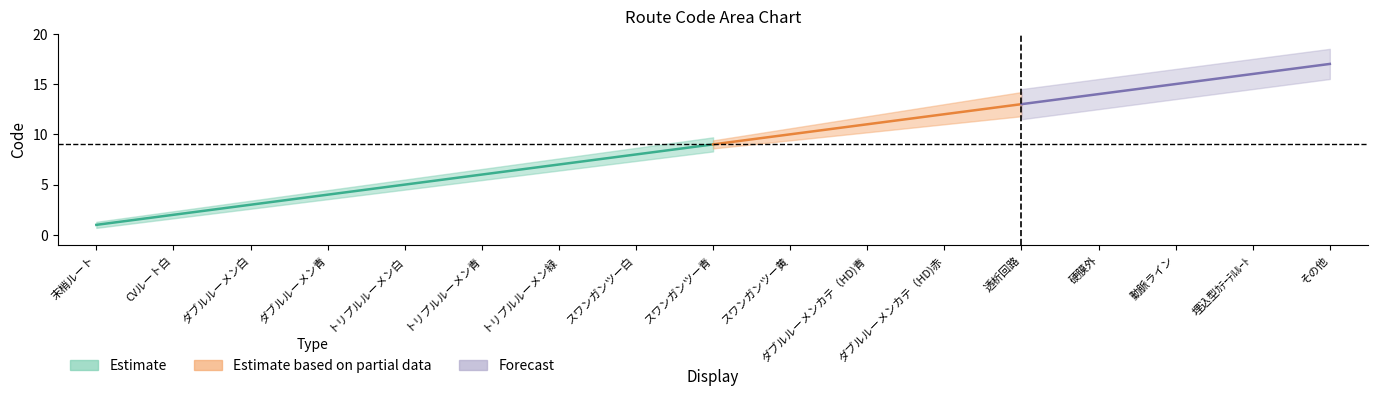

Does the chart display data point markers on the line(s)?

No